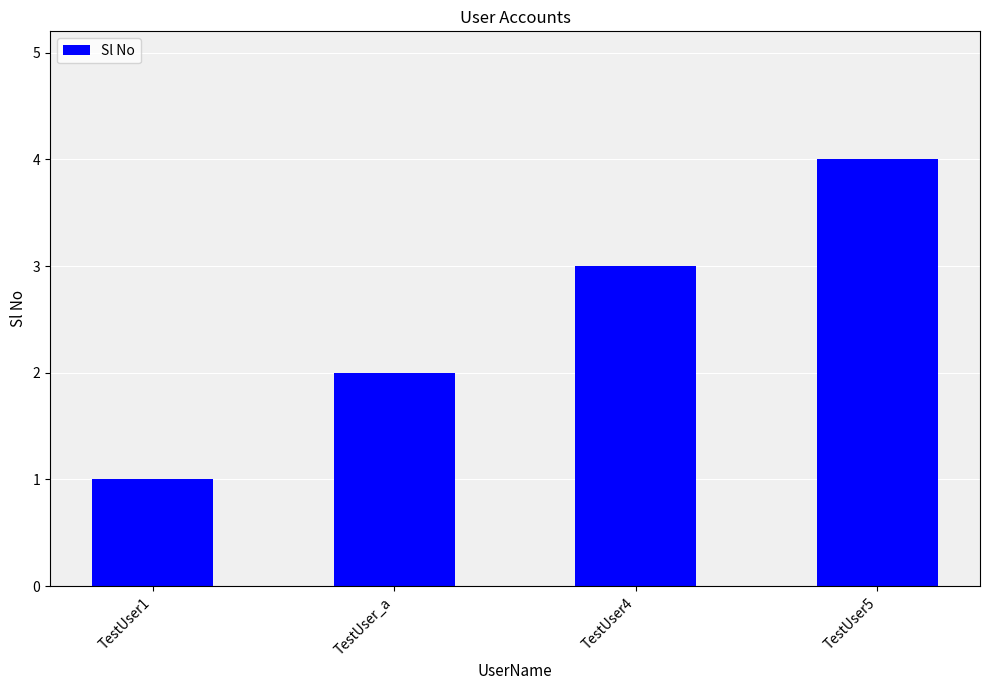

How many series are shown in this chart?

1